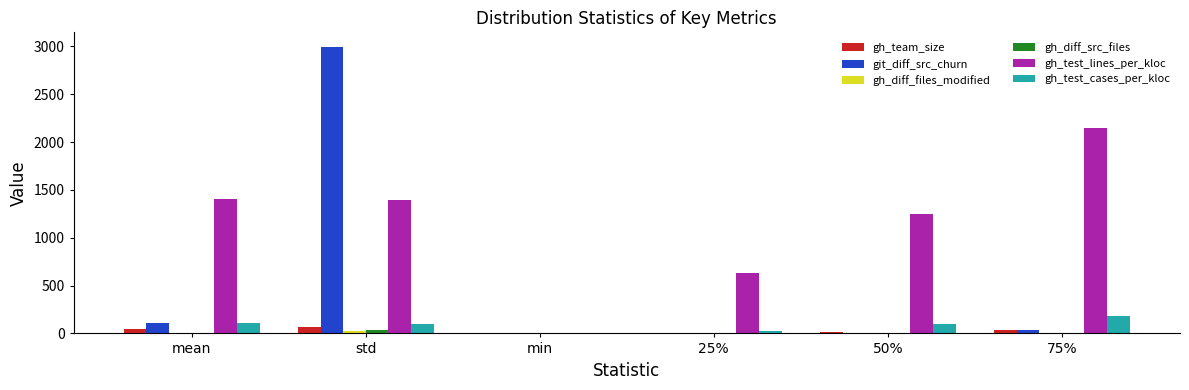

What is the greatest value displayed?

2997.7